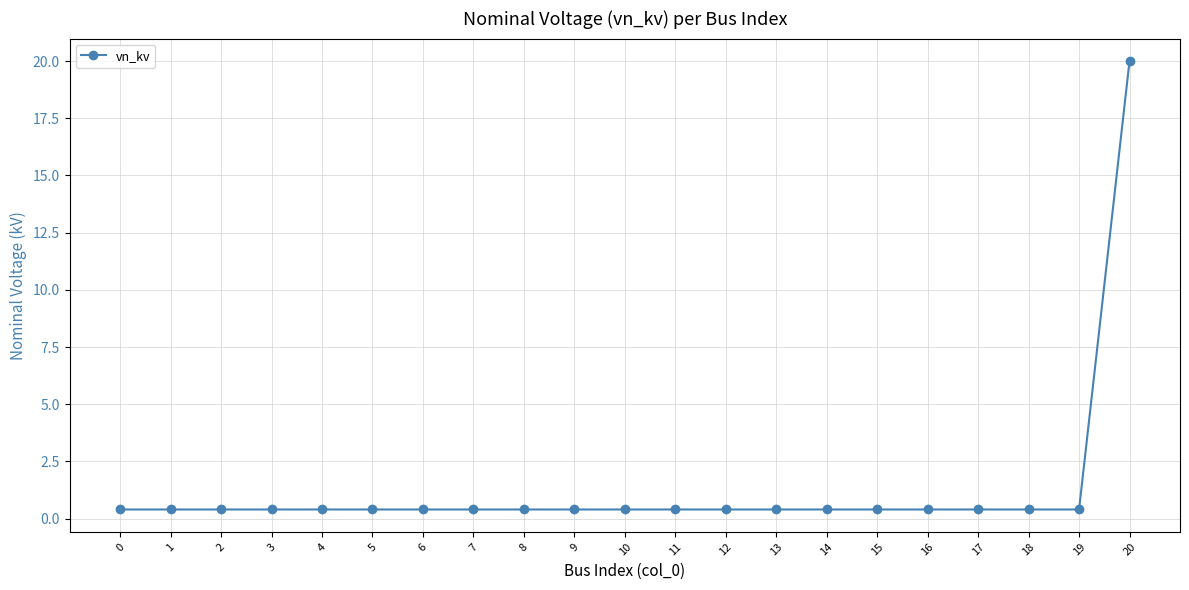

True or false: the data shows 0.4 at 18.

True